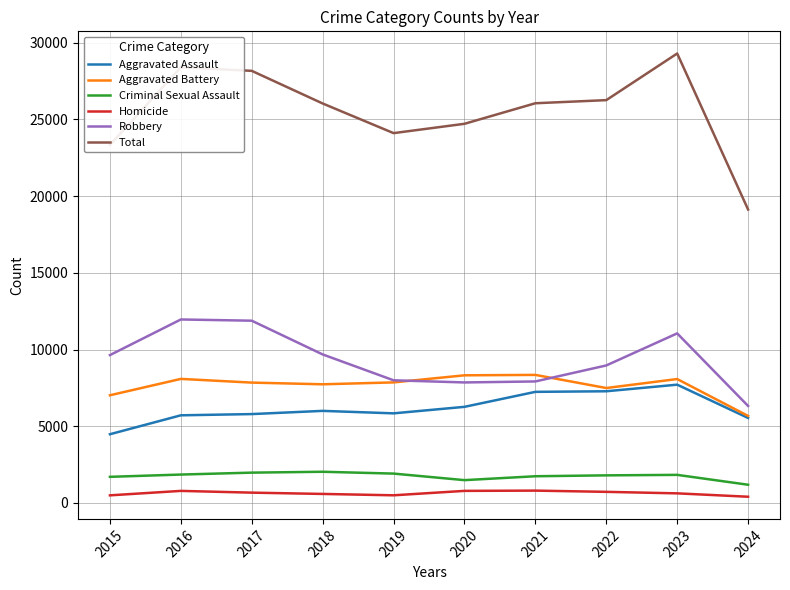

In Criminal Sexual Assault, how many points are higher than both neighbors (excluding endpoints)?

2